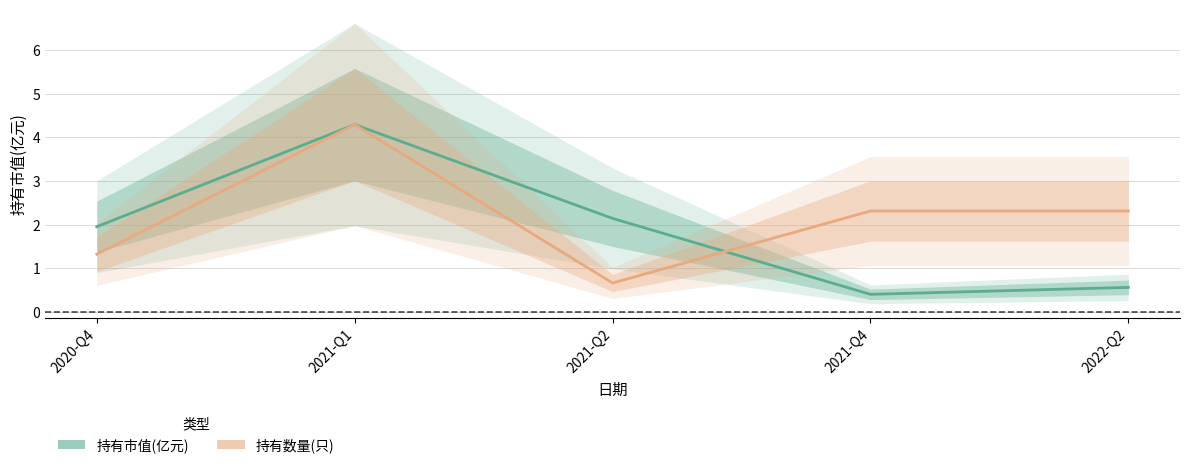

Reading left to right, list all the values displayed in this chart.

持有市值(亿元): 2020-Q4=1.9	2021-Q1=4.3	2021-Q2=2.1	2021-Q4=0.4	2022-Q2=0.6
持有数量(只)(归一化): 2020-Q4=1.3	2021-Q1=4.3	2021-Q2=0.7	2021-Q4=2.3	2022-Q2=2.3